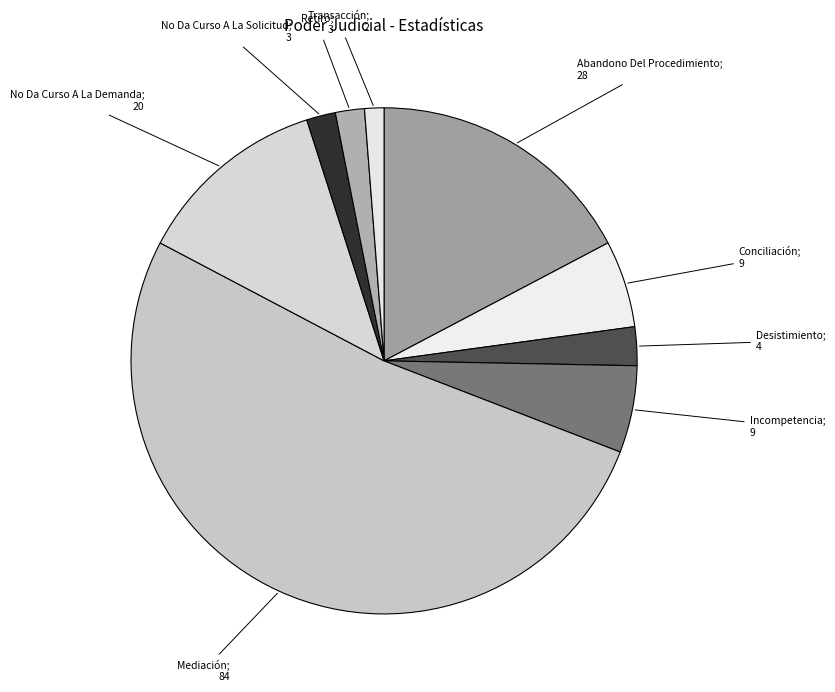

What is the majority slice?

Mediación